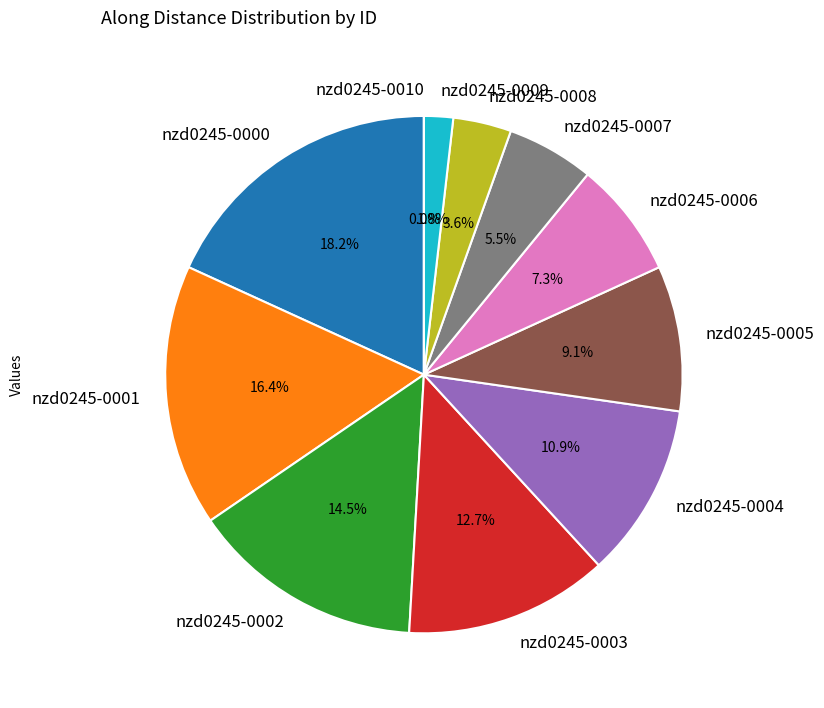

Is there a majority slice in this chart?

No